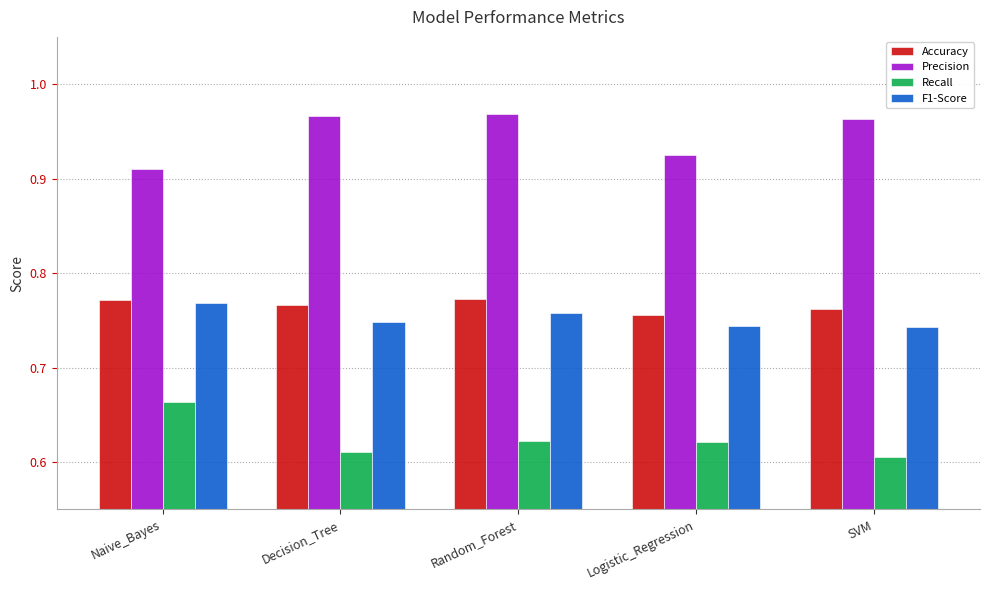

What position from the left is Naive_Bayes?

1